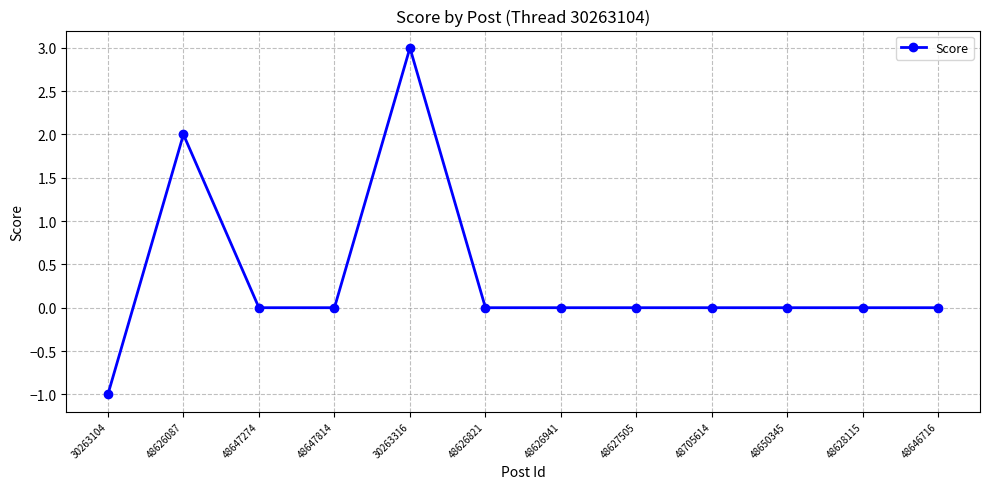

True or false: there are more than 0 points higher than both neighbors.

True